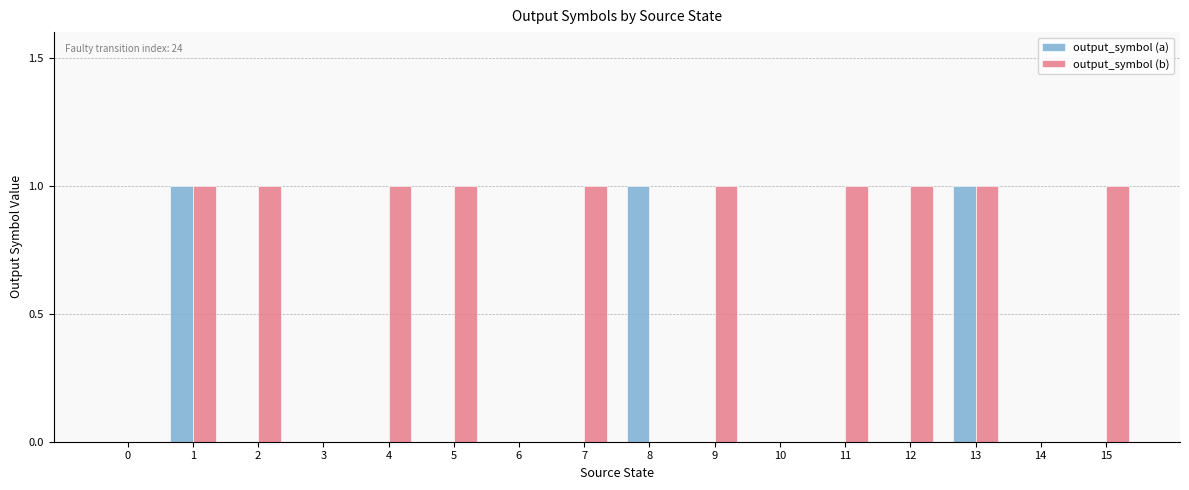

What is the sum of all output_symbol (b) values?

10